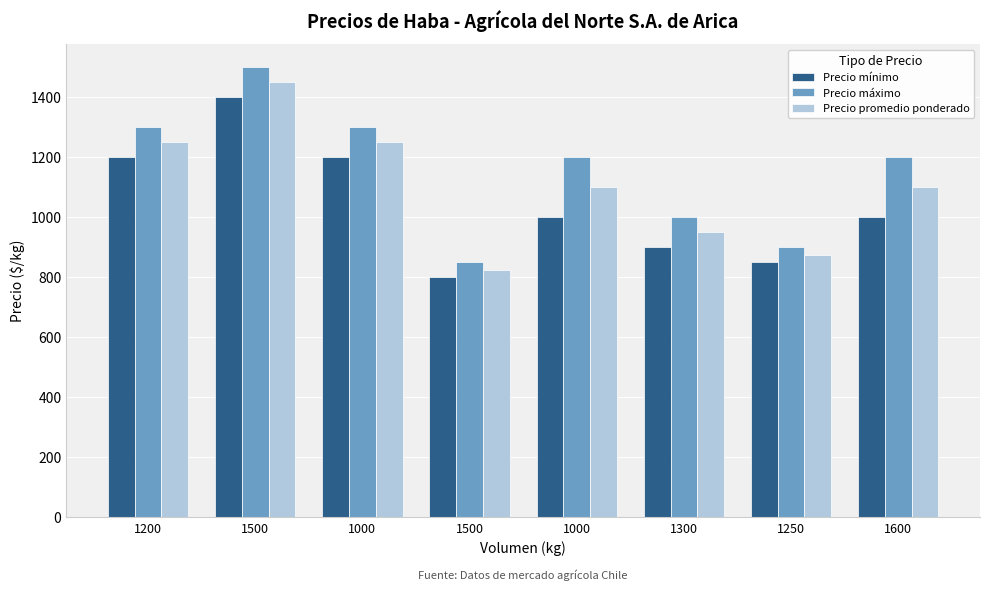

How many bars are there in each group?

3